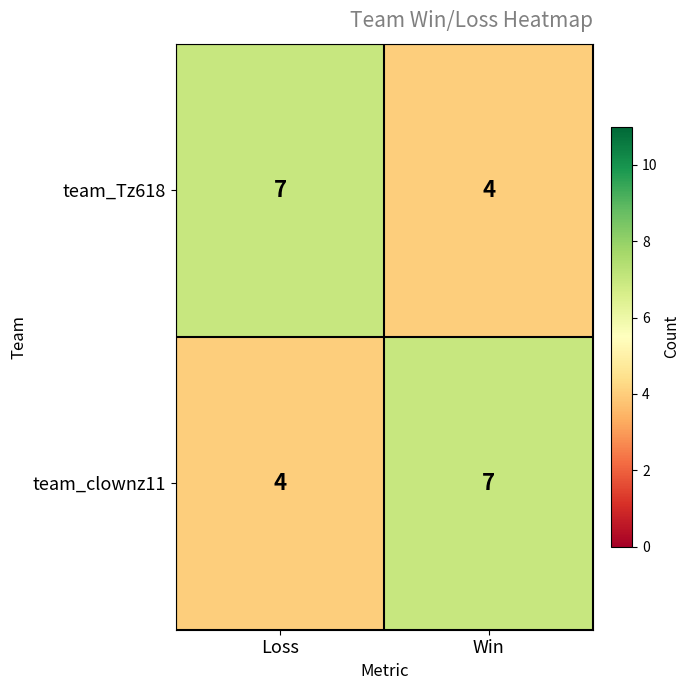

Rank the series at Loss from lowest to highest value.

team_clownz11, team_Tz618